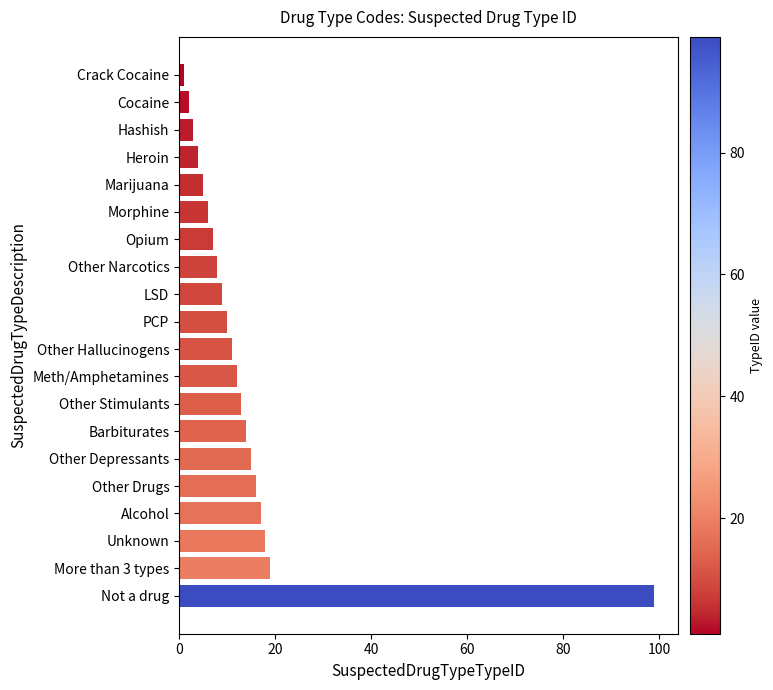

What is the label of the 9th bar from the top?

LSD